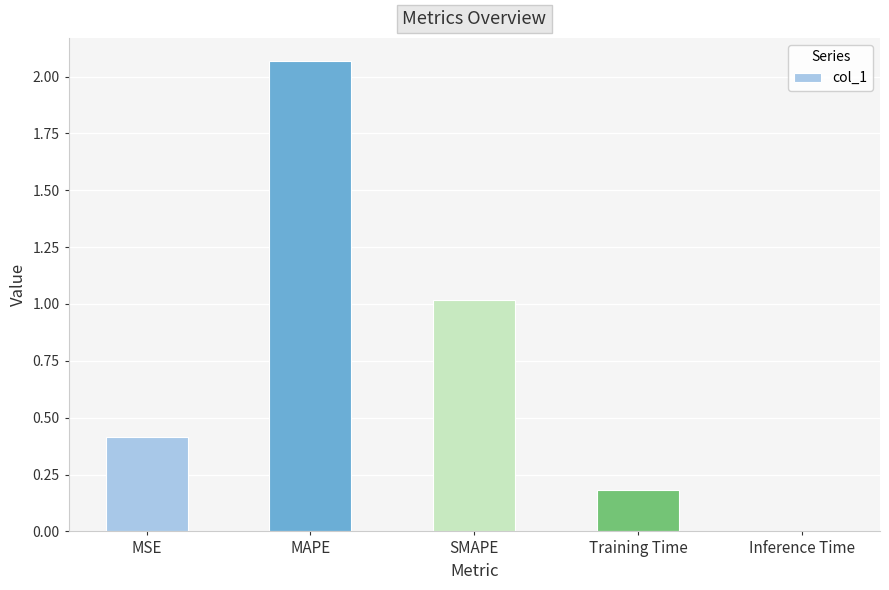

What is the average value?

0.7